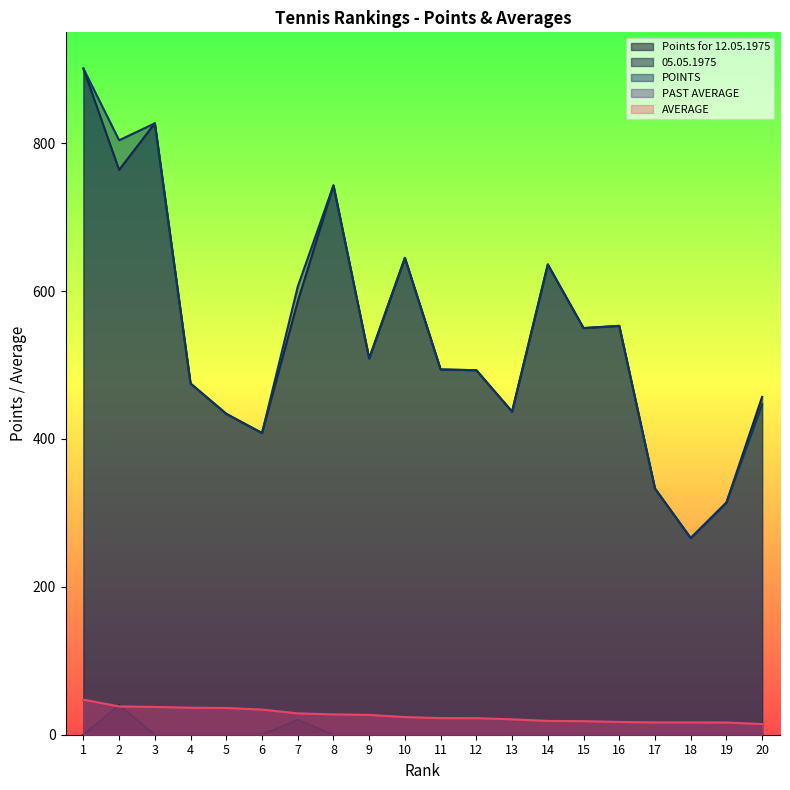

Reading right to left, extract all data points from this chart.

Points for 12.05.1975: 20=0.0	19=0.0	18=0.0	17=0.0	16=0.0	15=0.0	14=0.0	13=0.0	12=0.0	11=0.0	10=0.0	9=0.0	8=0.0	7=20.0	6=0.0	5=0.0	4=0.0	3=0.0	2=40.0	1=0.0
05.05.1975: 20=457.0	19=314.0	18=266.0	17=333.0	16=553.0	15=550.0	14=636.0	13=437.0	12=493.0	11=494.0	10=645.0	9=509.0	8=743.0	7=586.0	6=408.0	5=434.0	4=475.0	3=827.0	2=764.0	1=901.0
POINTS: 20=447.0	19=314.0	18=266.0	17=333.0	16=553.0	15=550.0	14=636.0	13=437.0	12=493.0	11=494.0	10=645.0	9=509.0	8=743.0	7=606.0	6=408.0	5=434.0	4=475.0	3=827.0	2=804.0	1=901.0
PAST AVERAGE: 20=14.3	19=16.5	18=16.6	17=16.6	16=17.3	15=18.3	14=18.7	13=20.8	12=22.4	11=22.4	10=23.9	9=26.8	8=27.5	7=29.3	6=34.0	5=36.2	4=36.5	3=37.6	2=38.2	1=47.4
AVERAGE: 20=14.4	19=16.5	18=16.6	17=16.6	16=17.3	15=18.3	14=18.7	13=20.8	12=22.4	11=22.4	10=23.9	9=26.8	8=27.5	7=28.9	6=34.0	5=36.2	4=36.5	3=37.6	2=38.3	1=47.4